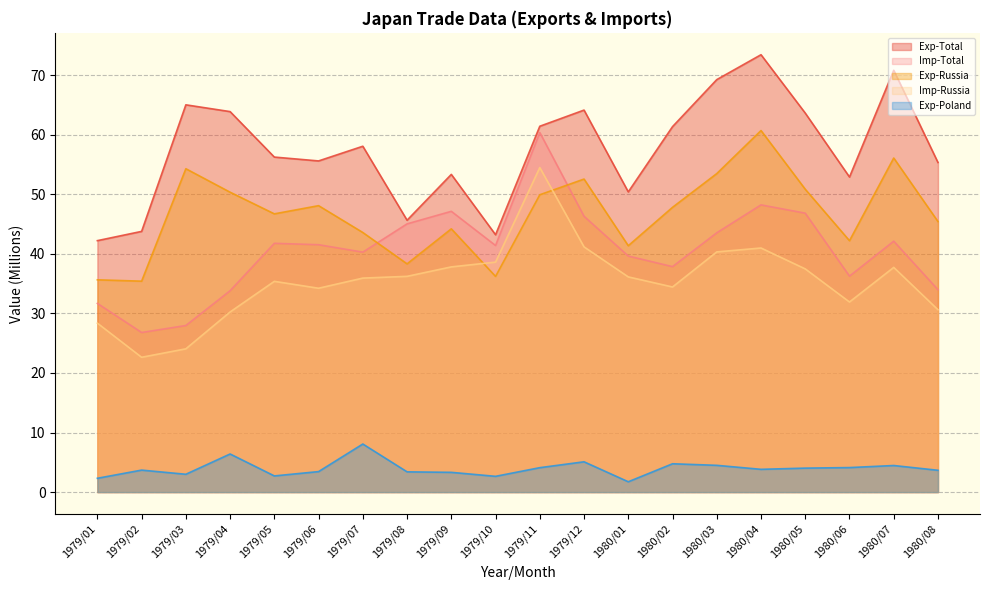

Is it true that Imp-Russia equals 8.0 at 1980/05?

False